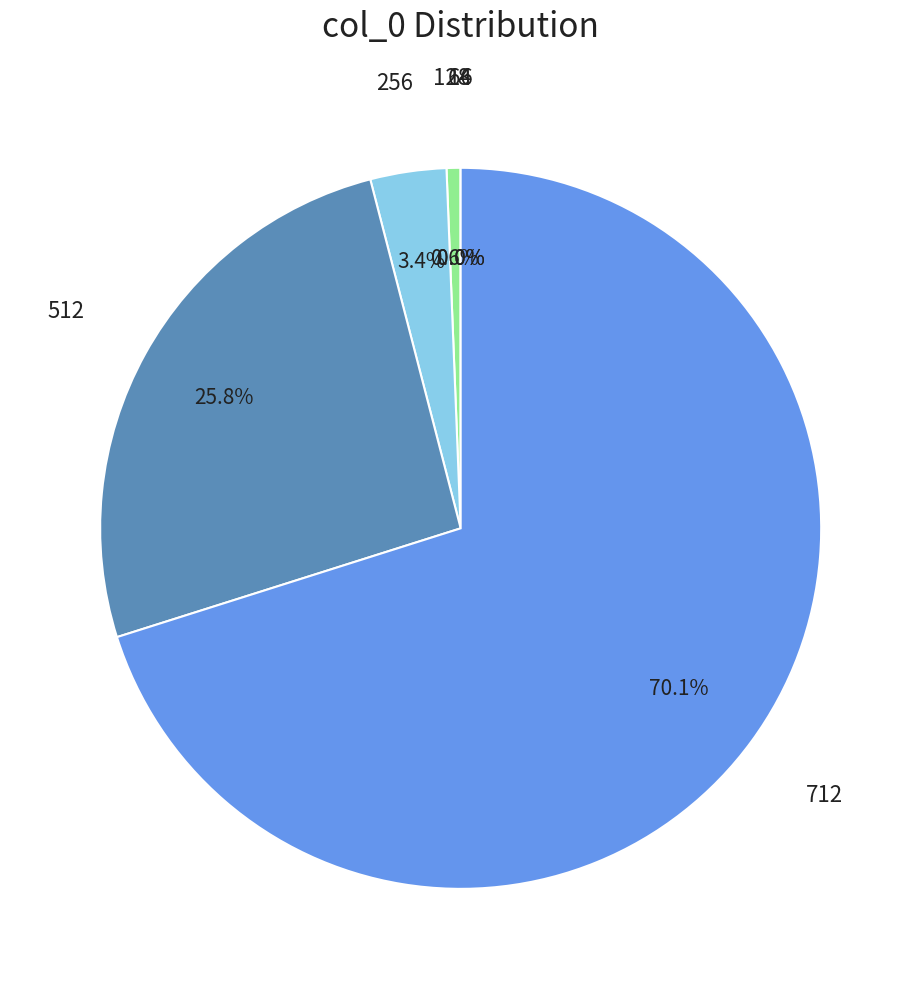

Is it true that 256 is 3% of the pie?

True